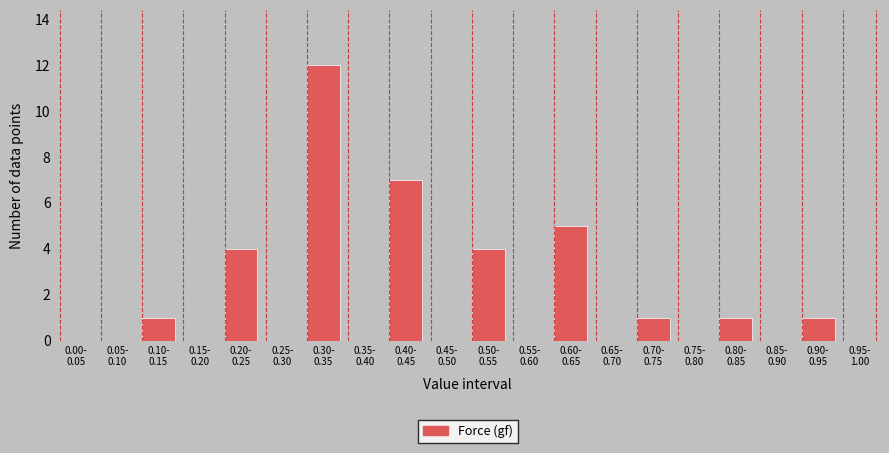

What is the maximum value shown in the chart?

12